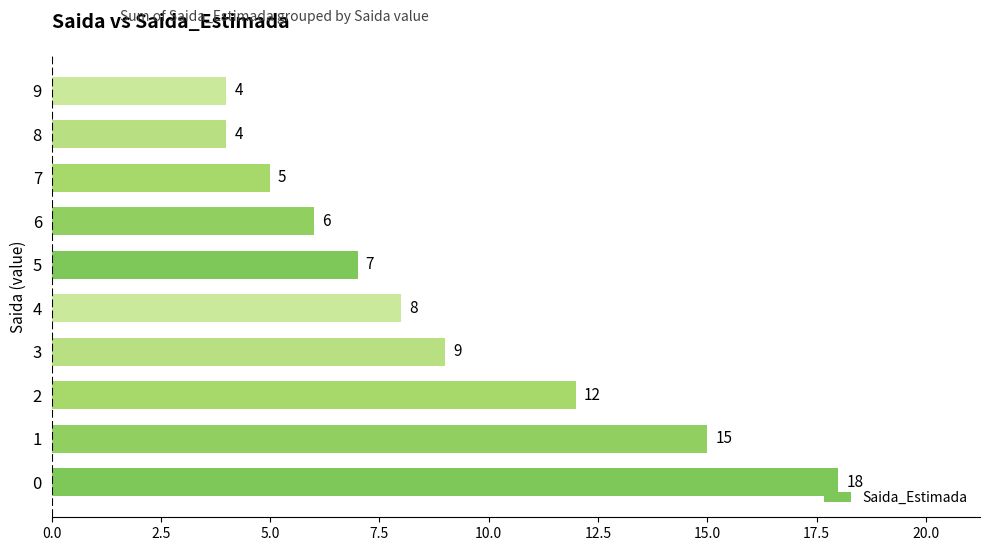

What is the sum of all values?

88